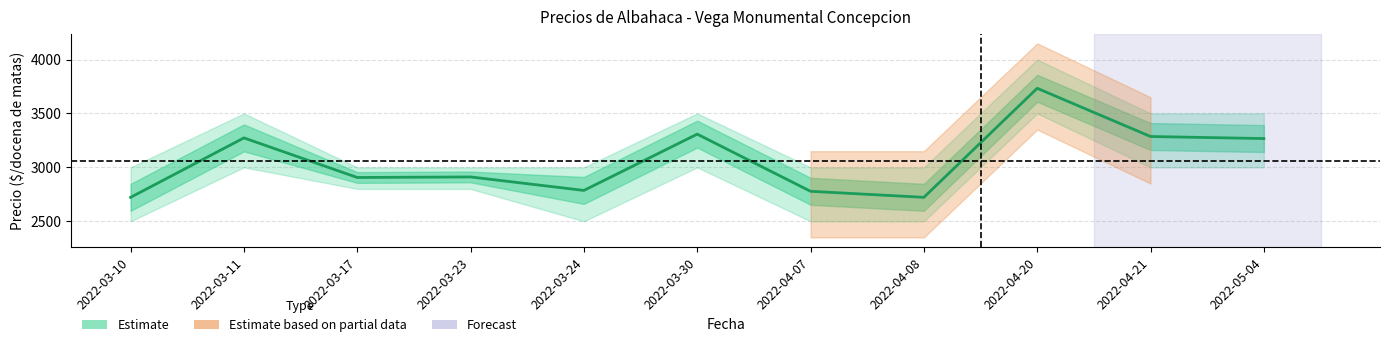

What is the average value?

3063